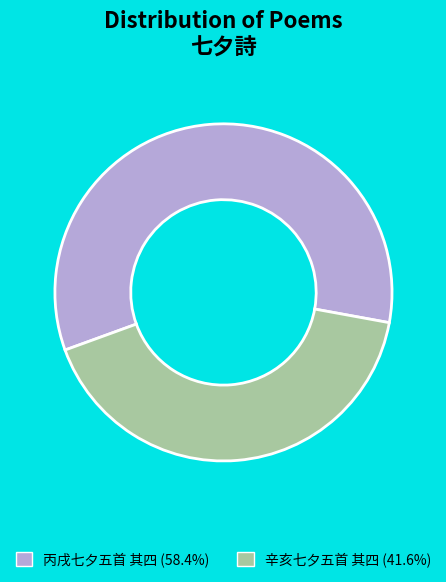

Rank the categories by value from highest to lowest.

丙戌七夕五首 其四, 辛亥七夕五首 其四